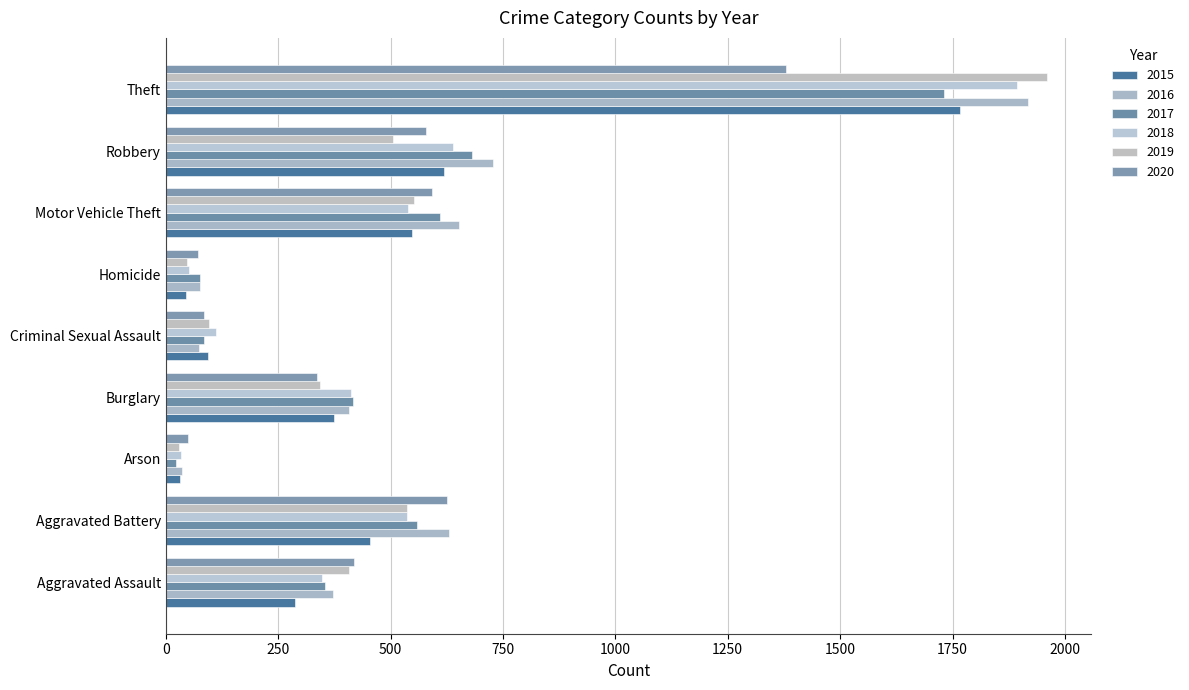

What is the difference between the maximum and minimum values in the 2019 series?

1932